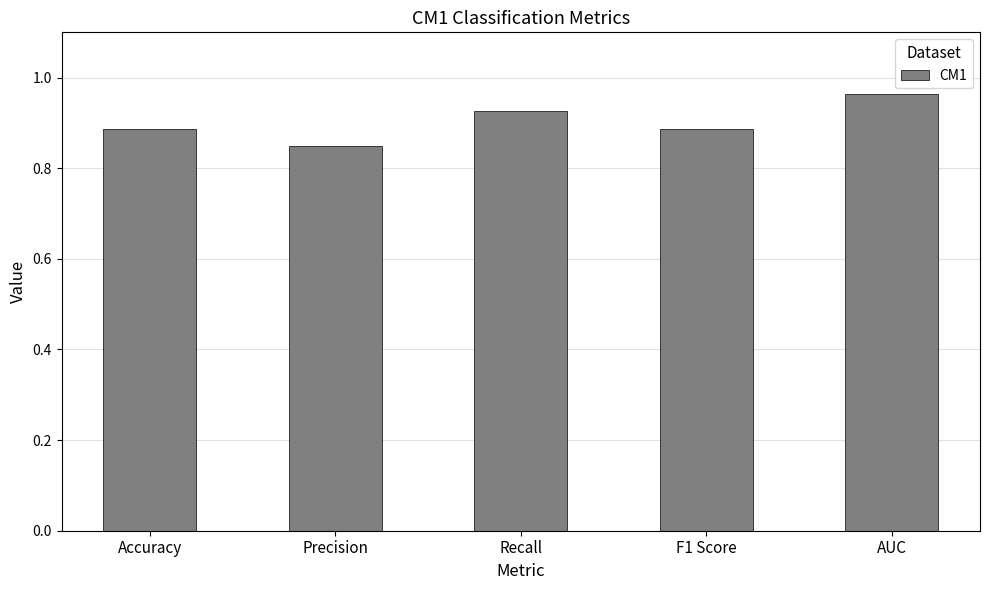

What is the difference between the second highest and minimum values?

0.1